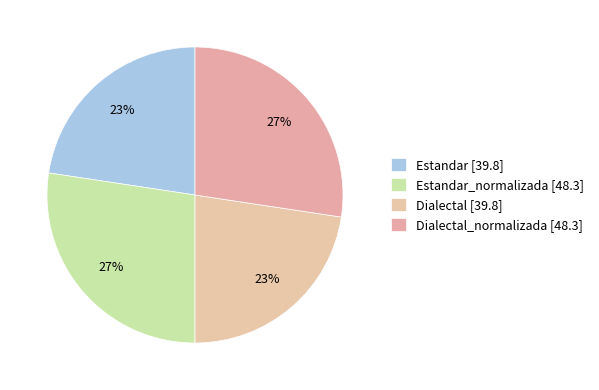

How many segments does this pie chart have?

4